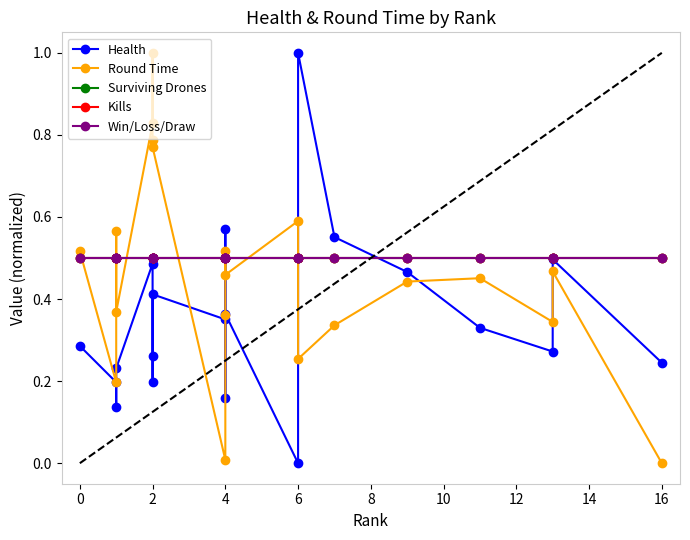

Reading left to right, what are all the values shown in this chart?

Health: 0.3	0.2	0.1	0.2	0.5	0.2	0.3	0.4	0.4	0.6	0.2	0.4	0.0	1.0	0.6	0.5	0.3	0.3	0.5	0.2
Round Time: 0.5	0.2	0.6	0.4	0.8	1.0	0.8	0.8	0.0	0.4	0.5	0.5	0.6	0.3	0.3	0.4	0.5	0.3	0.5	0.0
Surviving Drones: 0.5	0.5	0.5	0.5	0.5	0.5	0.5	0.5	0.5	0.5	0.5	0.5	0.5	0.5	0.5	0.5	0.5	0.5	0.5	0.5
Kills: 0.5	0.5	0.5	0.5	0.5	0.5	0.5	0.5	0.5	0.5	0.5	0.5	0.5	0.5	0.5	0.5	0.5	0.5	0.5	0.5
Win/Loss/Draw: 0.5	0.5	0.5	0.5	0.5	0.5	0.5	0.5	0.5	0.5	0.5	0.5	0.5	0.5	0.5	0.5	0.5	0.5	0.5	0.5